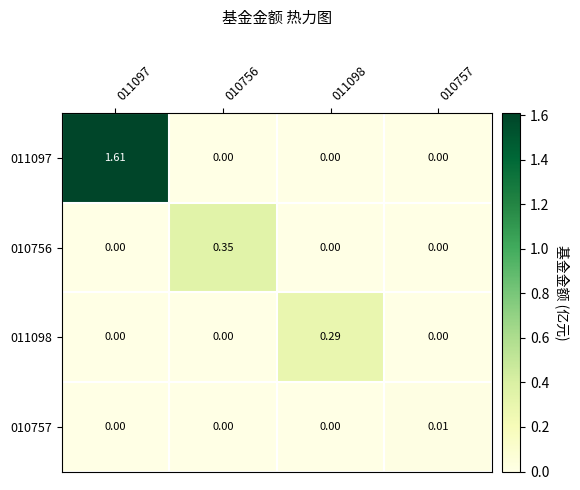

Is the value of 011097 at 011097 greater than the value of 010756 at 011098?

Yes